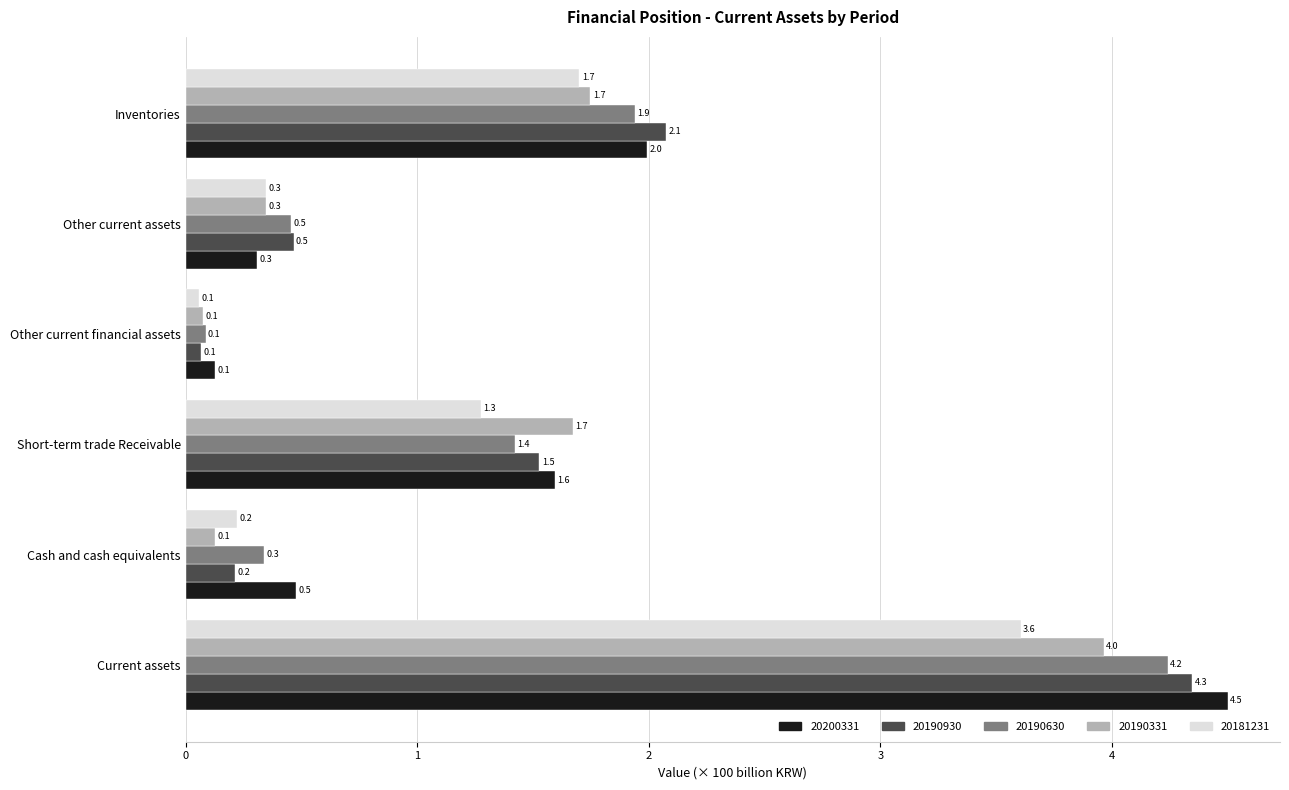

What is the difference between the maximum and minimum values in the 20200331 series?

4.4